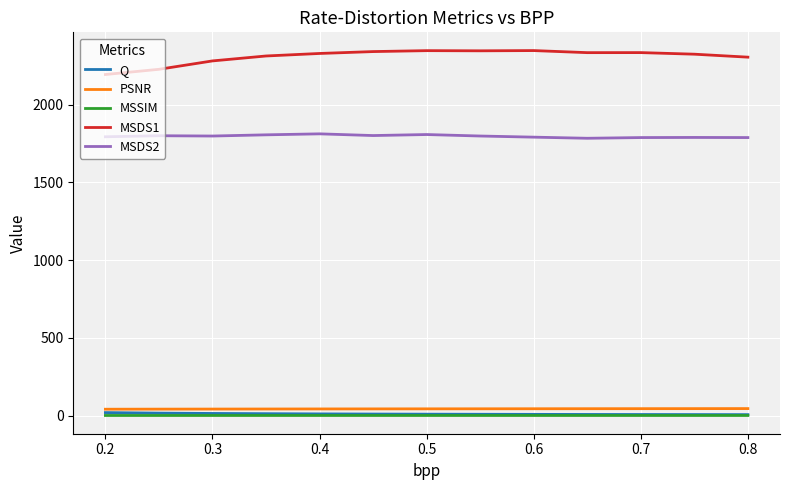

What is the maximum value for MSDS2?

1812.4